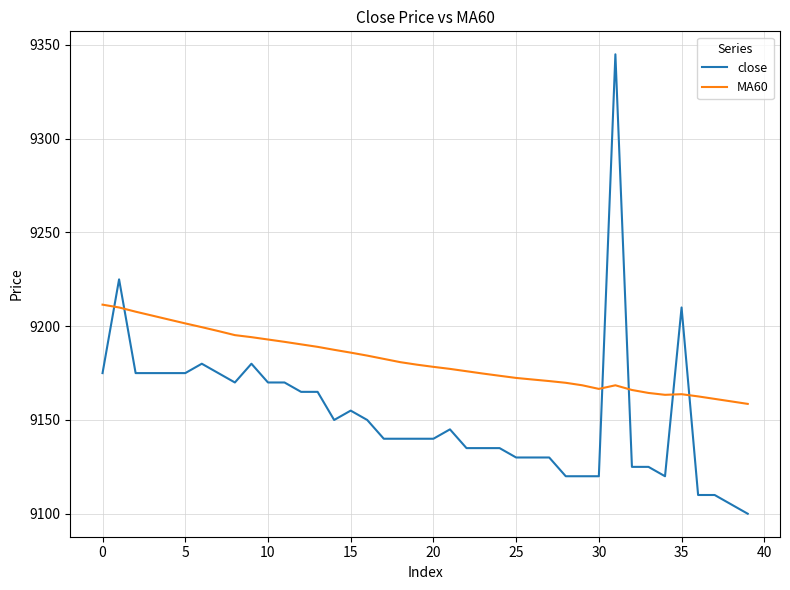

What is the difference between the maximum and second lowest values in the MA60 series?

51.6